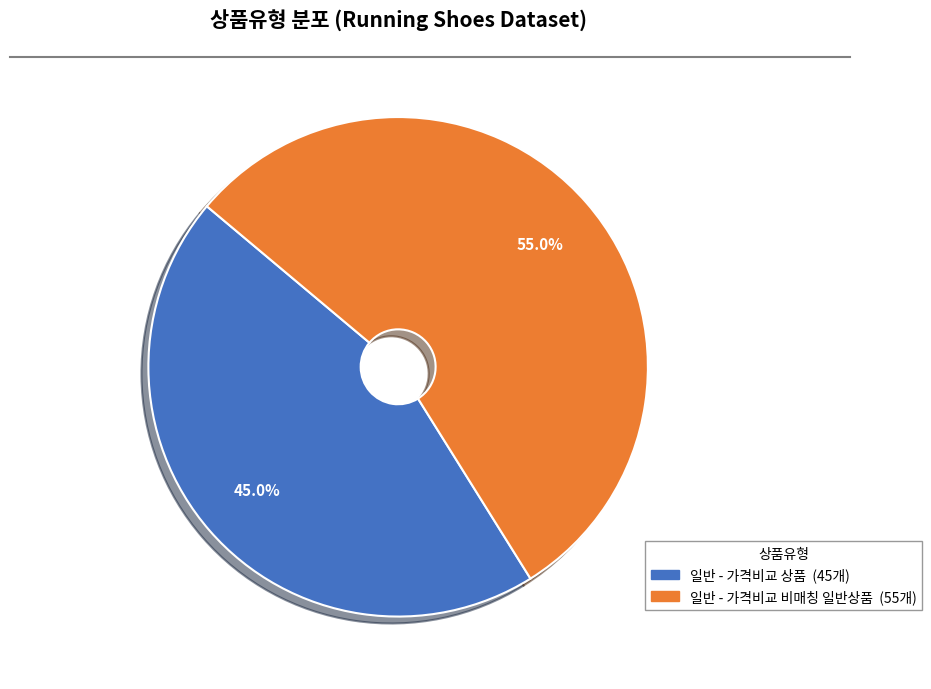

Does any single category account for the majority?

Yes